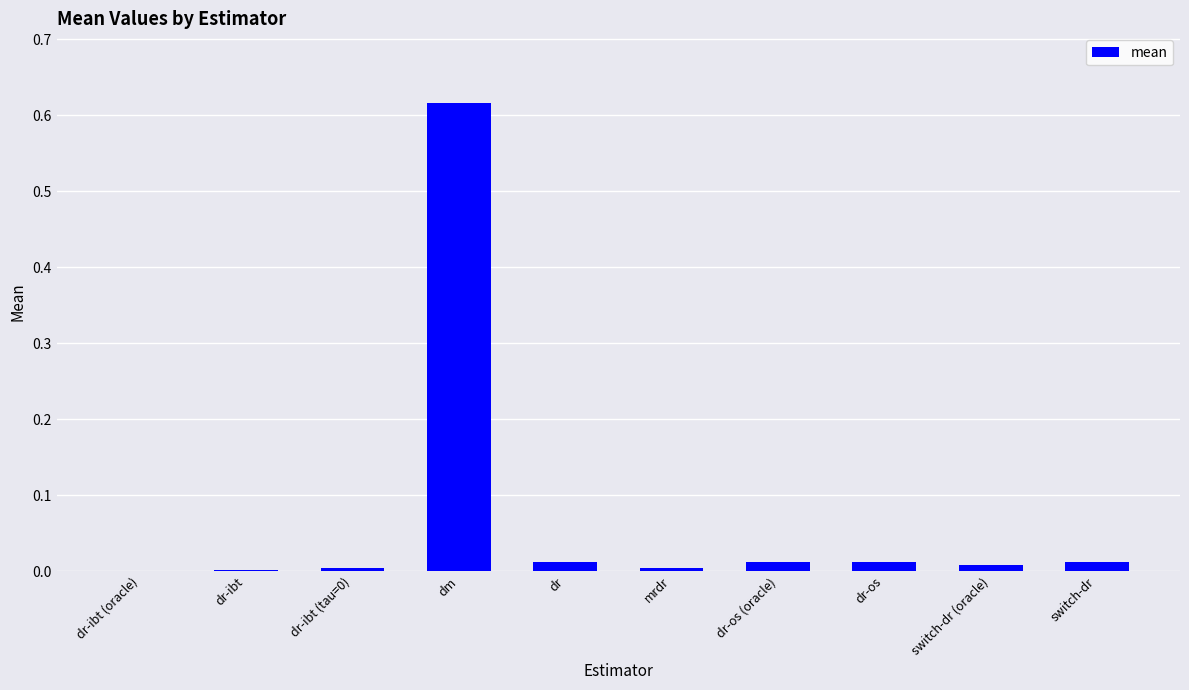

What is the sum of all values?

0.7